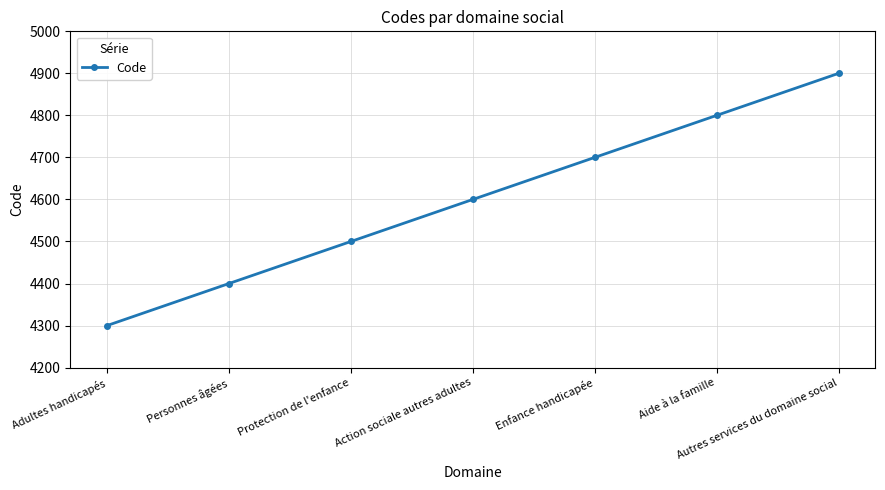

Reading right to left, transcribe all the data shown in this chart.

4900	4800	4700	4600	4500	4400	4300